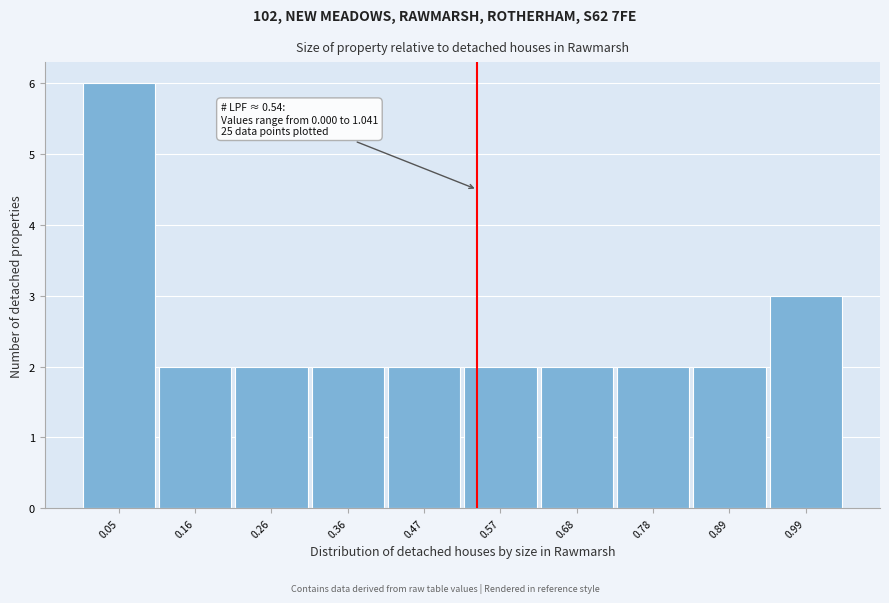

Over which range of the x-axis is the bar tallest?

0.00 to 0.10